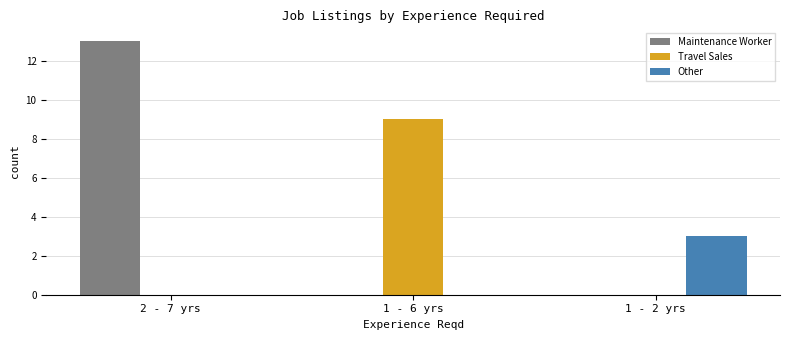

True or false: Travel Sales has a value of -5 at 1 - 2 yrs.

False